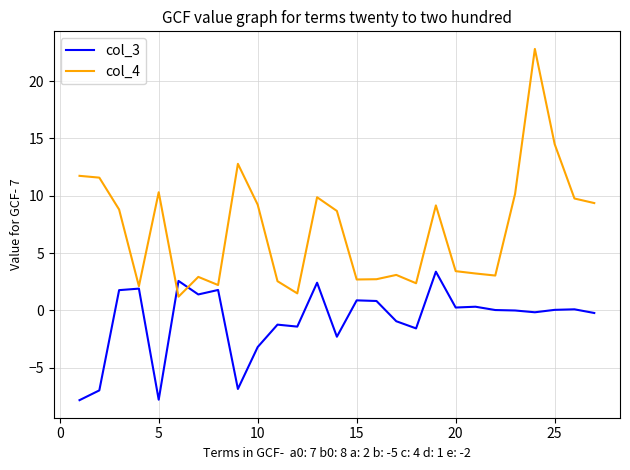

Count the number of categories in the chart.

27